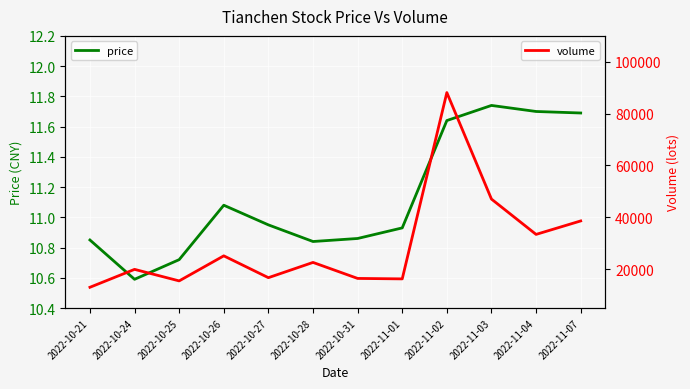

Which has a higher value, 2022-11-04 or 2022-10-26?

2022-11-04